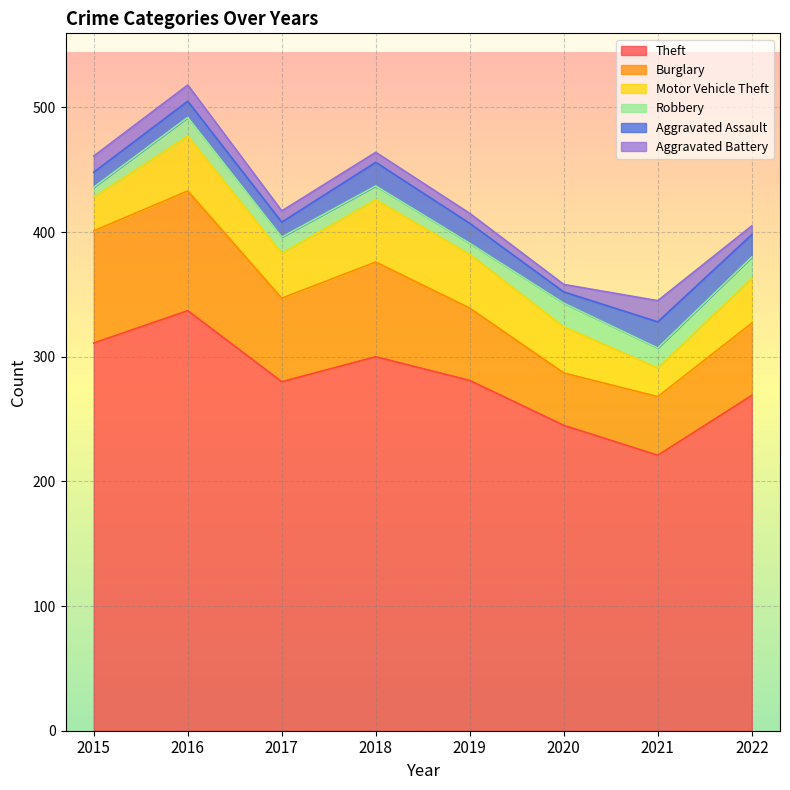

What is the total value across all series at 2015?

461